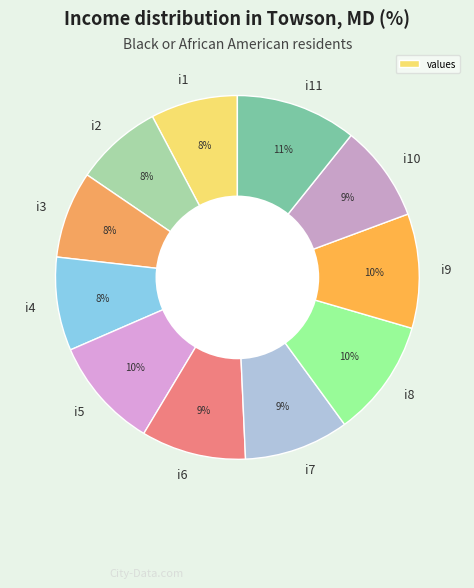

Is there any slice that represents more than half of the pie?

No